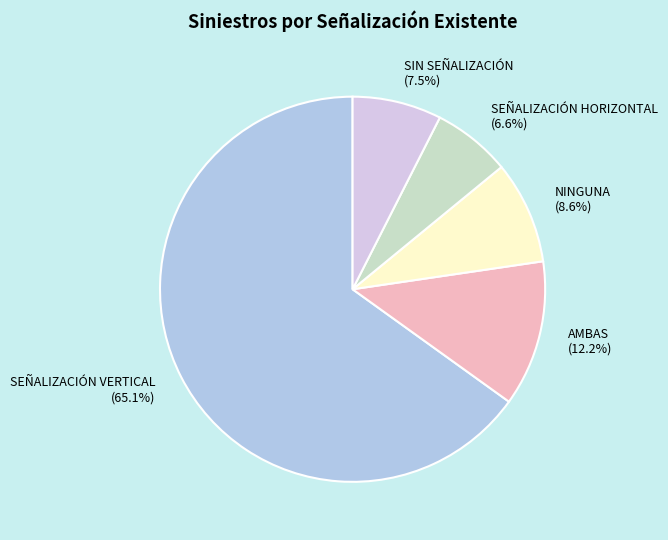

Does SEÑALIZACIÓN VERTICAL represent more than half of the total?

Yes